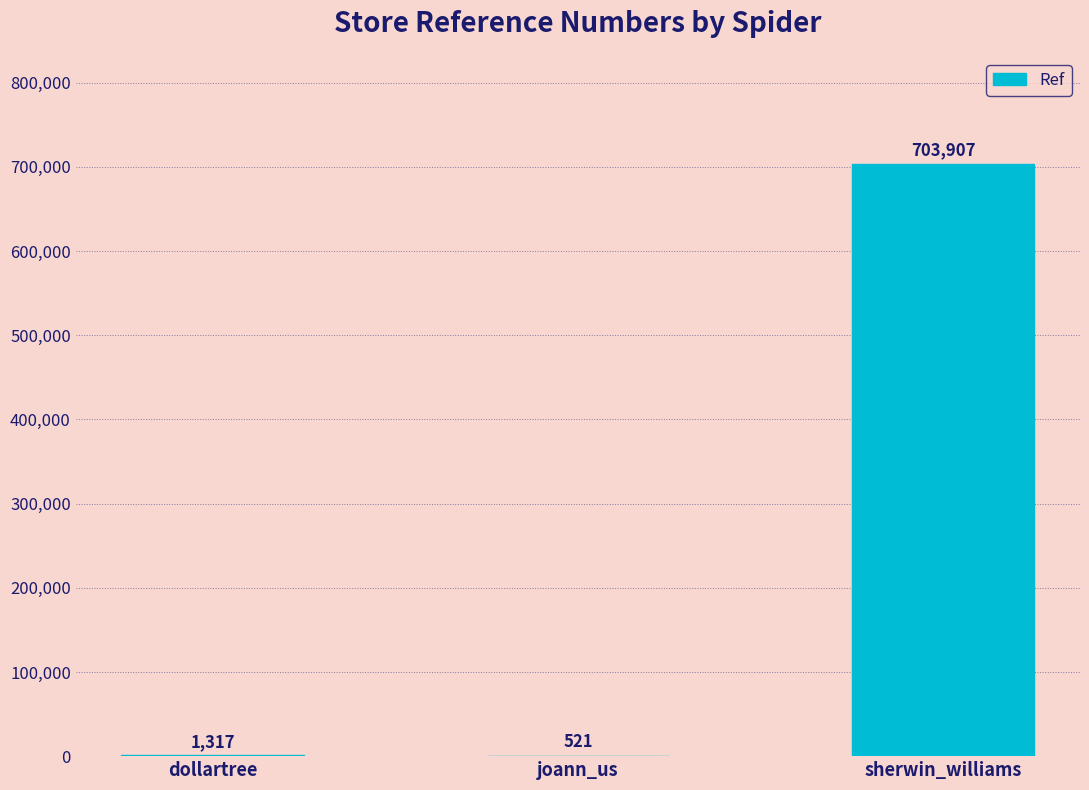

Reading left to right, list all the values displayed in this chart.

1317	521	703907